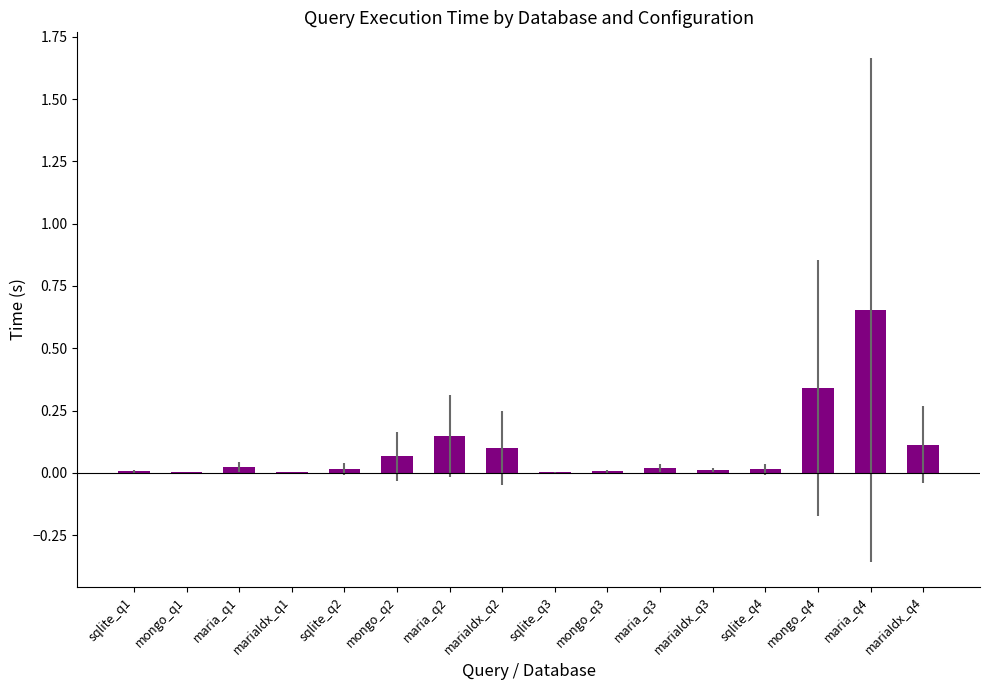

Which category has the highest value across all series?

maria_q4